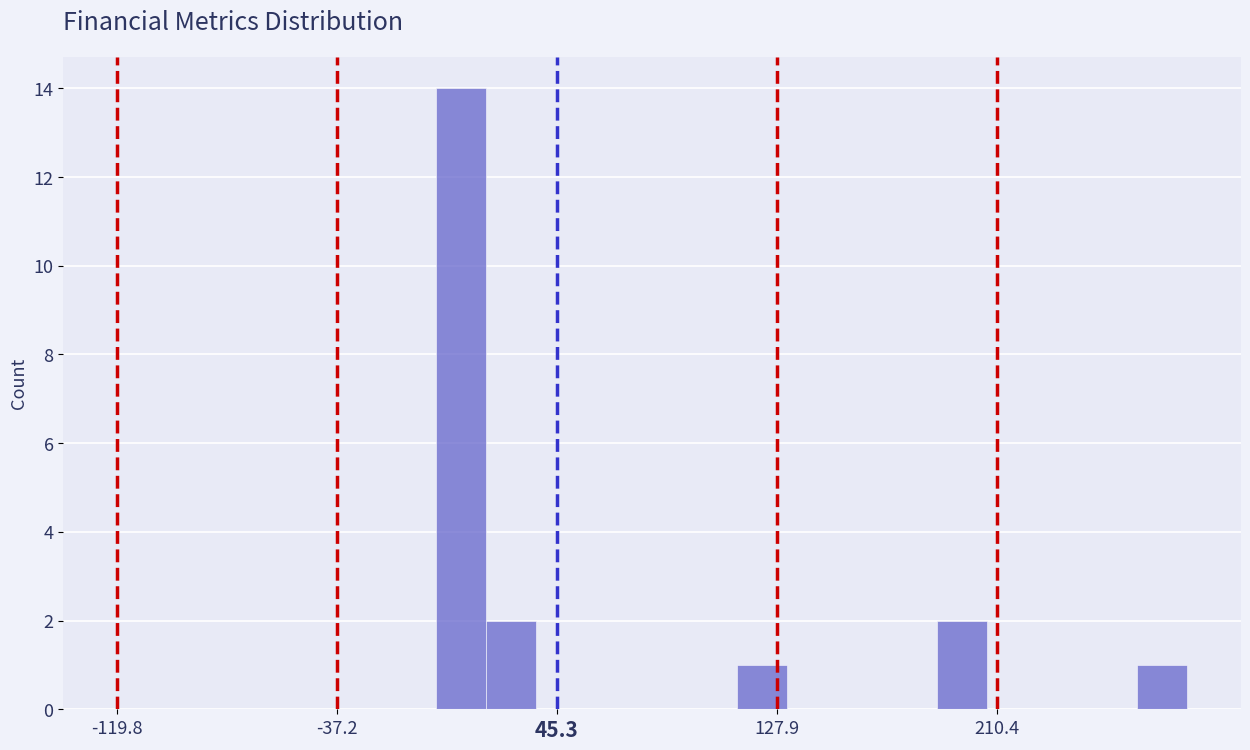

Read against the x-axis, roughly where is the centre of the tallest bar?

10